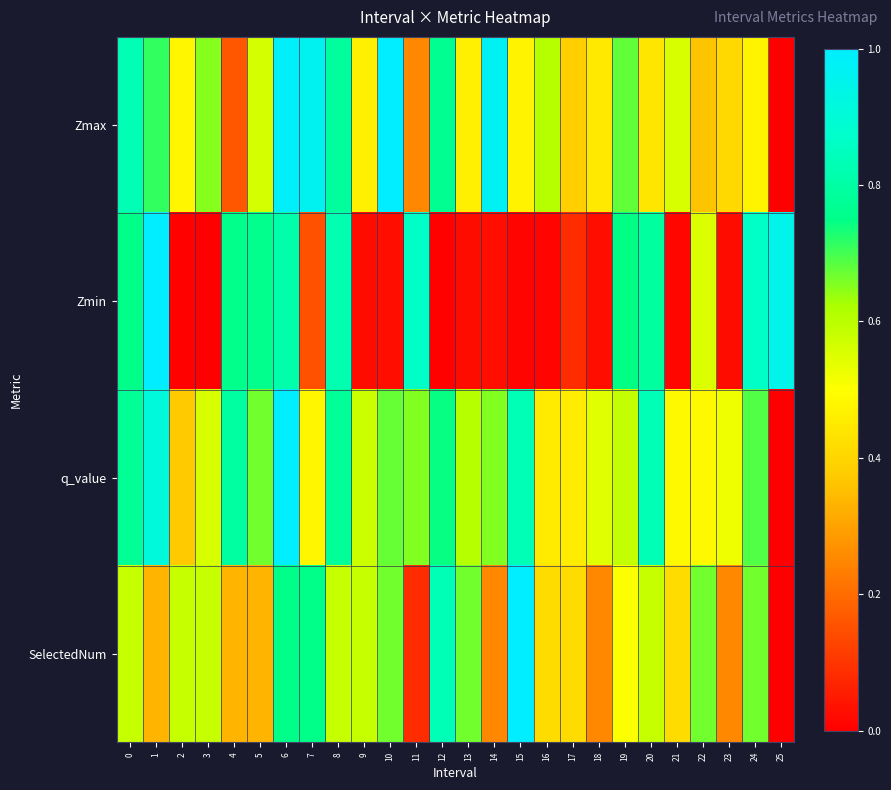

Reading right to left, extract all data points from this chart.

Zmax: 25=0.0	24=0.5	23=0.4	22=0.4	21=0.6	20=0.4	19=0.7	18=0.4	17=0.4	16=0.6	15=0.5	14=1.0	13=0.5	12=0.8	11=0.3	10=1.0	9=0.5	8=0.8	7=1.0	6=1.0	5=0.6	4=0.2	3=0.6	2=0.5	1=0.7	0=0.8
Zmin: 25=0.9	24=0.9	23=0.0	22=0.6	21=0.0	20=0.8	19=0.7	18=0.0	17=0.1	16=0.0	15=0.0	14=0.0	13=0.0	12=0.0	11=0.9	10=0.0	9=0.0	8=0.8	7=0.1	6=0.8	5=0.8	4=0.8	3=0.0	2=0.0	1=1.0	0=0.8
q_value: 25=0.0	24=0.7	23=0.5	22=0.5	21=0.5	20=0.8	19=0.6	18=0.5	17=0.5	16=0.4	15=0.8	14=0.7	13=0.6	12=0.7	11=0.7	10=0.7	9=0.6	8=0.8	7=0.5	6=1.0	5=0.7	4=0.8	3=0.6	2=0.4	1=0.9	0=0.8
SelectedNum: 25=0.0	24=0.7	23=0.2	22=0.7	21=0.4	20=0.6	19=0.5	18=0.2	17=0.4	16=0.4	15=1.0	14=0.2	13=0.7	12=0.8	11=0.1	10=0.7	9=0.6	8=0.6	7=0.8	6=0.8	5=0.3	4=0.3	3=0.6	2=0.6	1=0.3	0=0.6